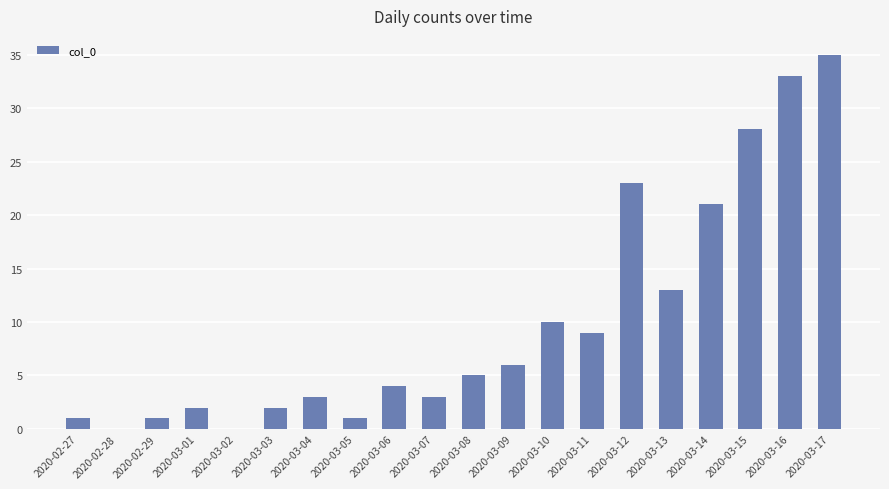

What is the maximum value shown in the chart?

35